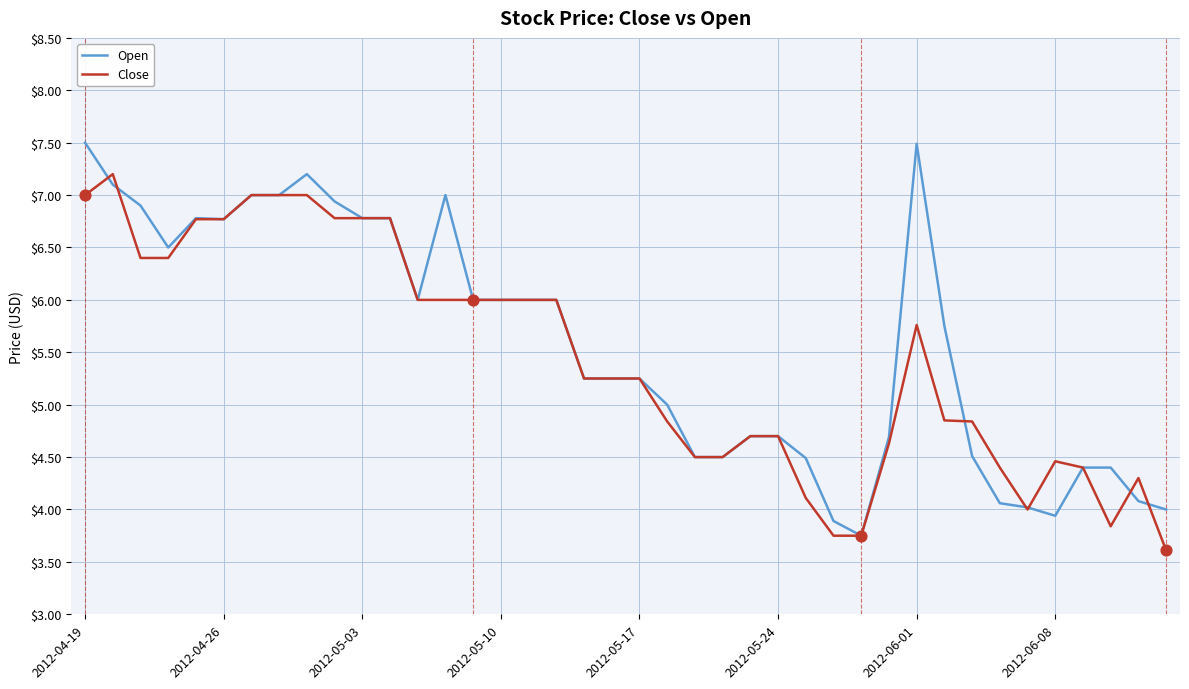

What is the maximum value for Open?

7.5